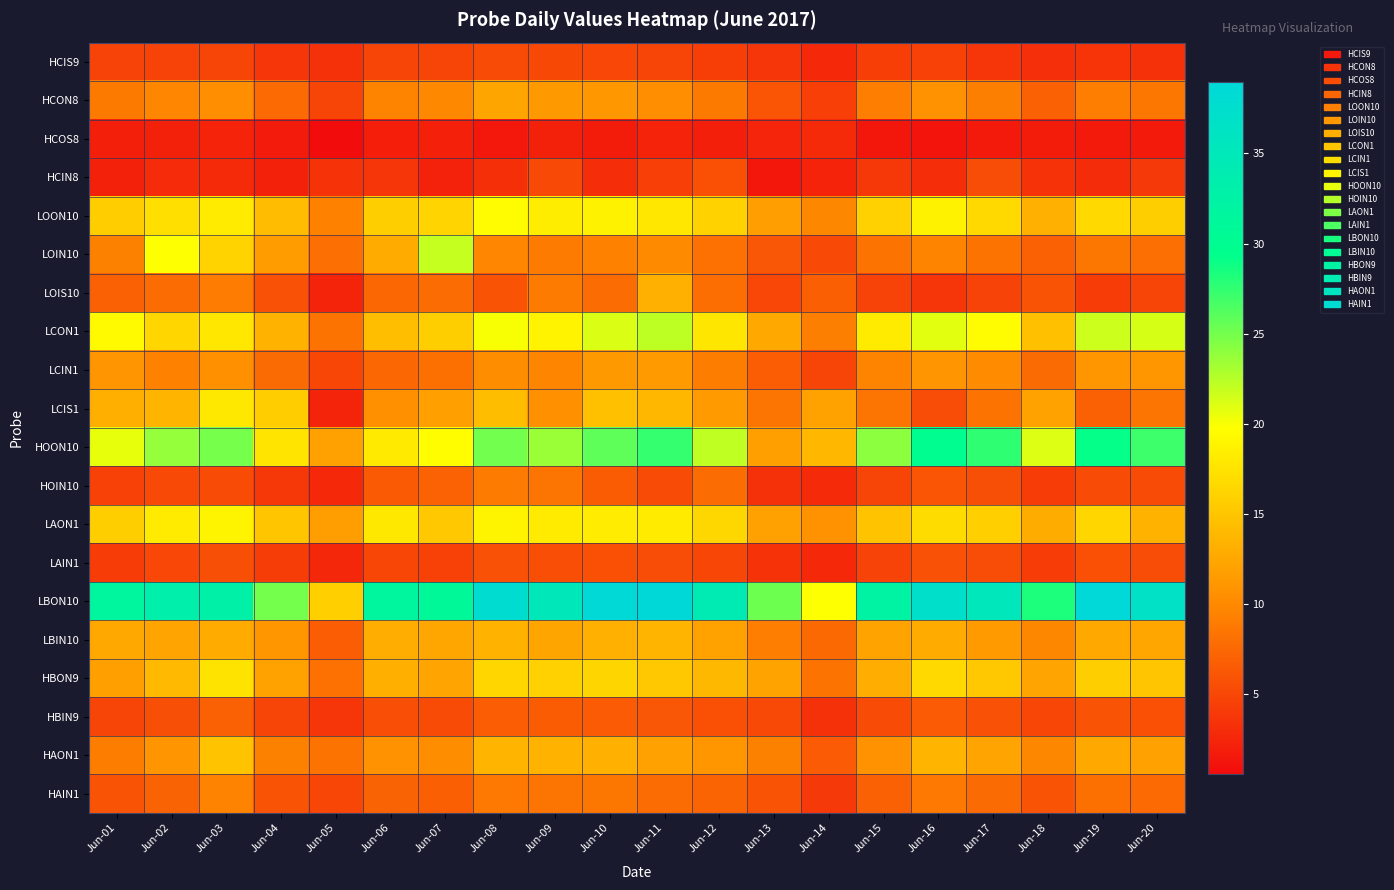

At which category is the sum across all series the highest?

Jun-11